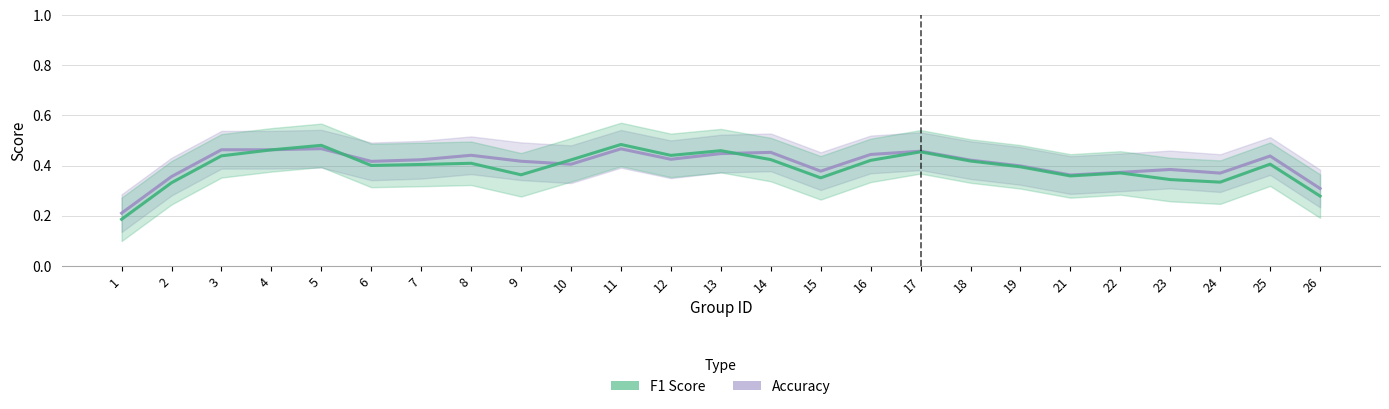

Which label corresponds to the smallest value in the chart?

1